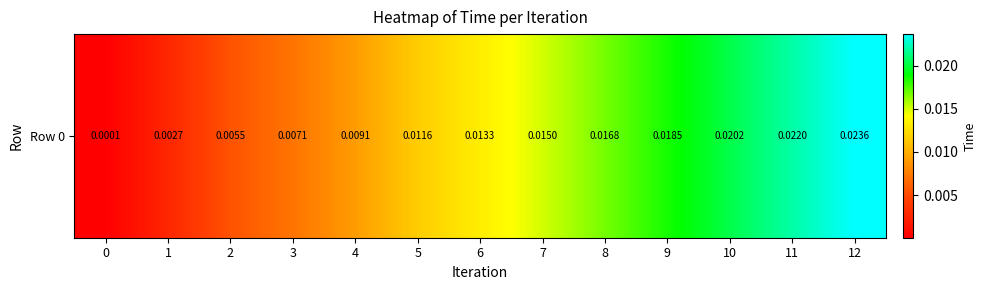

The value at 3 is 0.0. True or false?

True